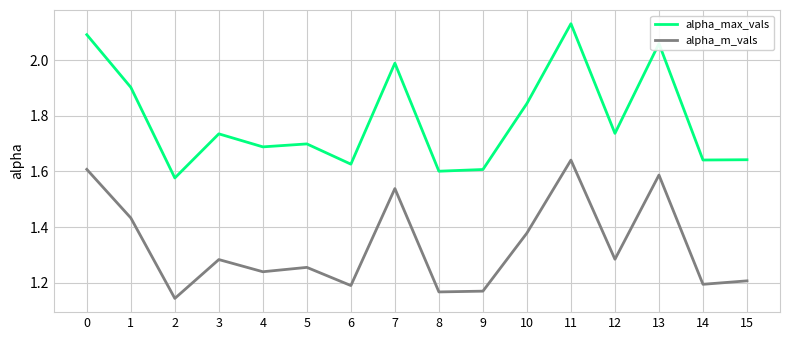

True or false: alpha_max_vals has more than 2 interior local peaks.

True